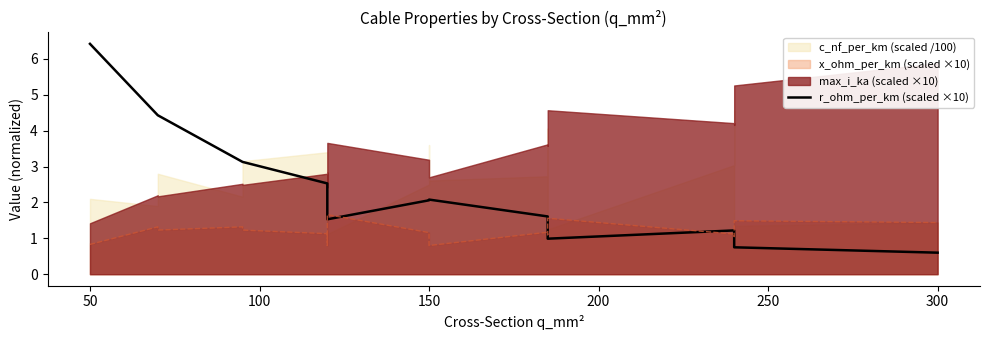

How many lines are shown in the chart?

1